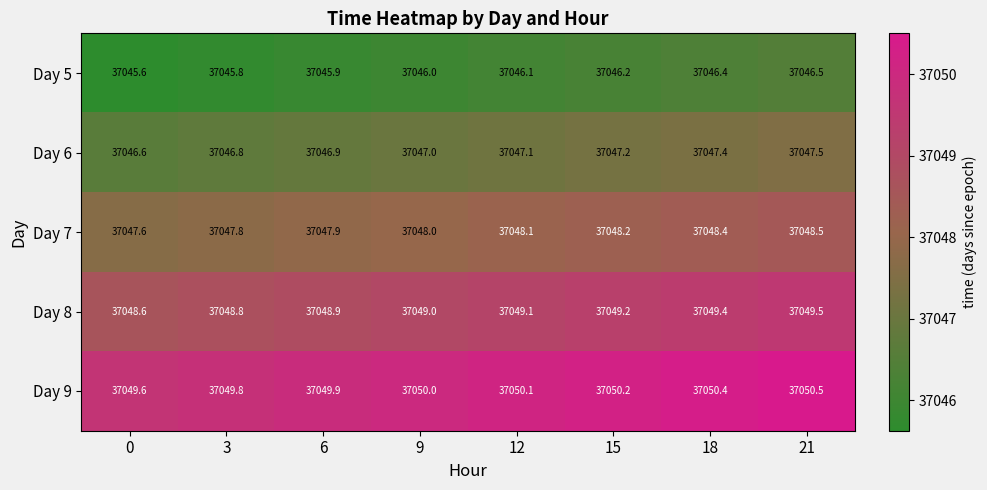

Is the value of Day 6 at 18 greater than the value of Day 5 at 9?

Yes